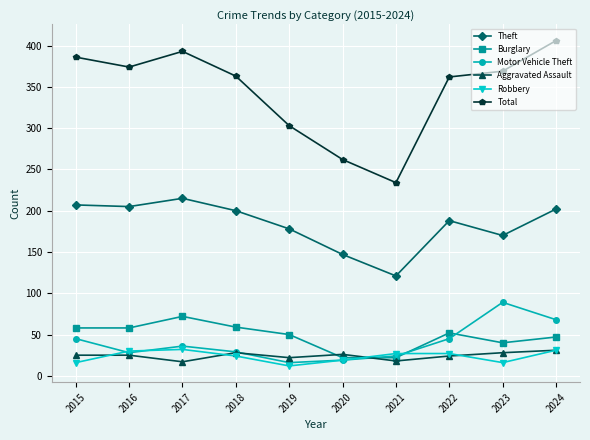

In Total, how many points are higher than both neighbors (excluding endpoints)?

1